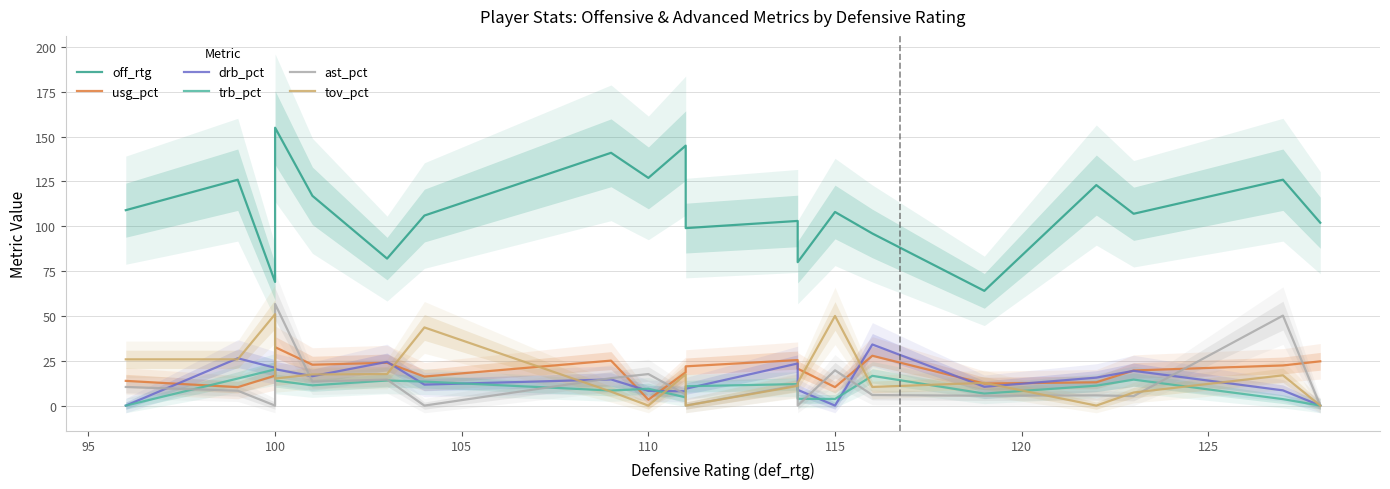

True or false: off_rtg has more than 1 interior local peaks.

True